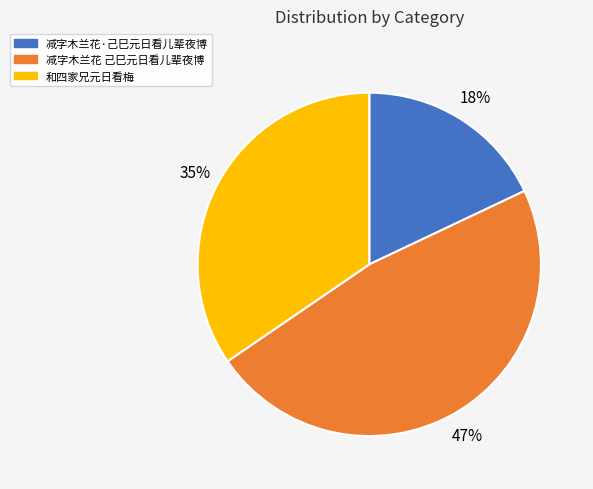

To the nearest percent, what portion does 减字木兰花 己巳元日看儿辈夜博 represent?

47%